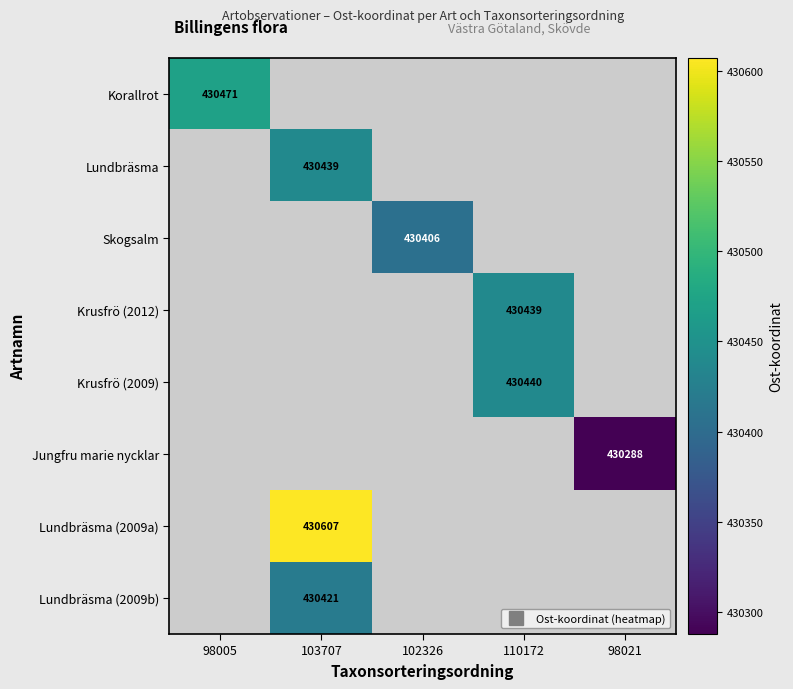

What is the total value across all series at 102326?

430406